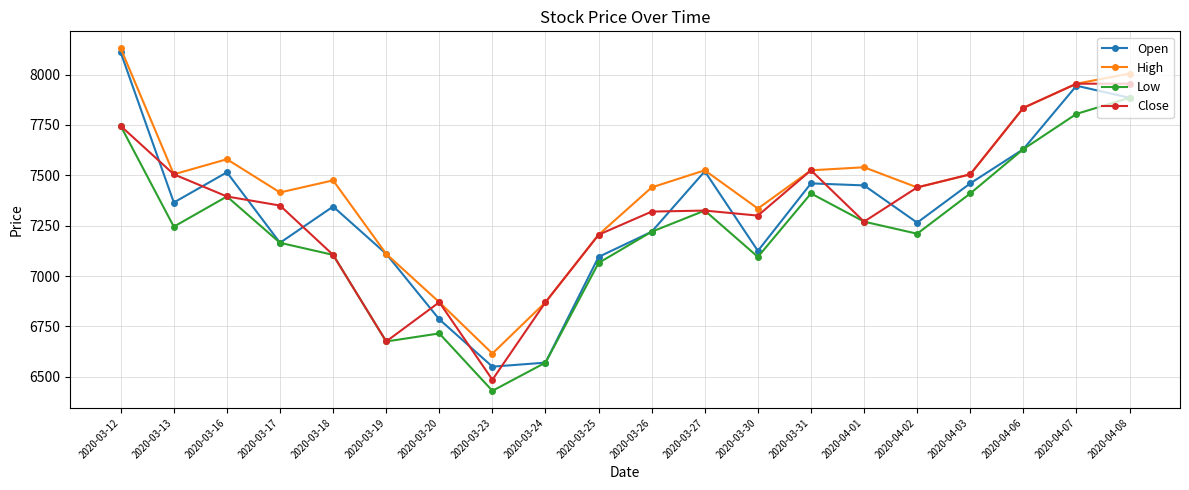

What is the label of the 13th point from the right?

2020-03-23